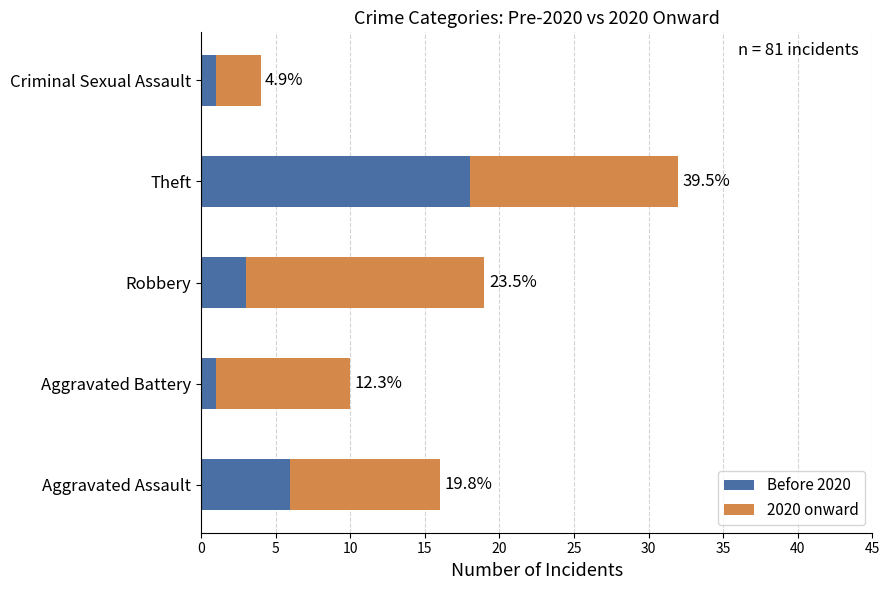

What is the sum of all 2020 onward values?

52